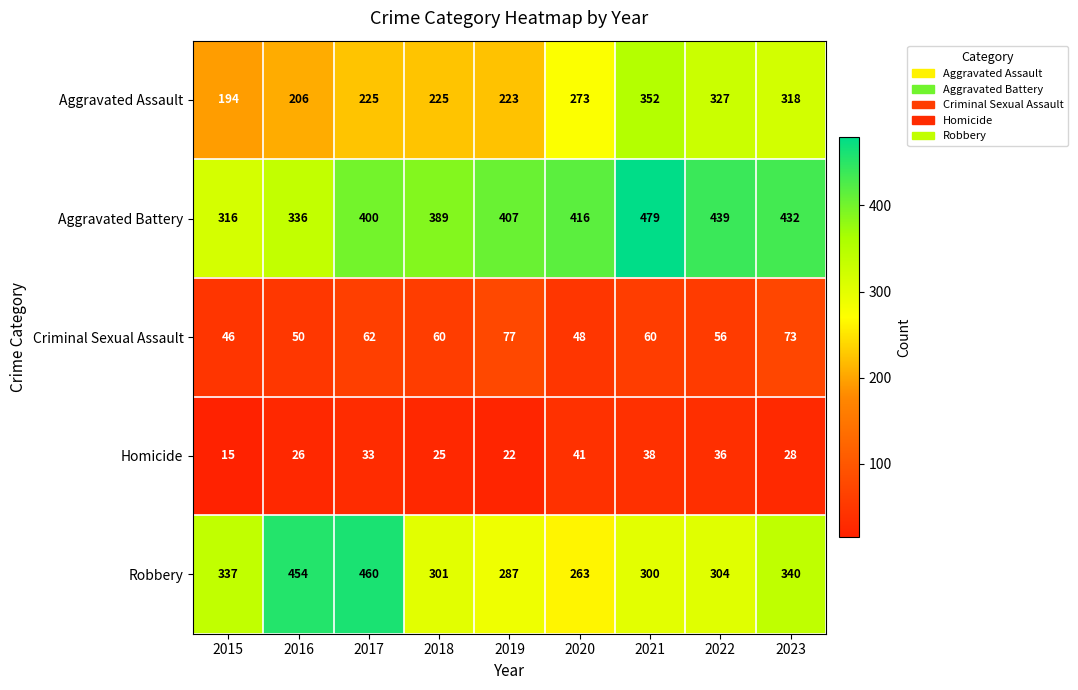

What is the sum of all Aggravated Assault values?

2343